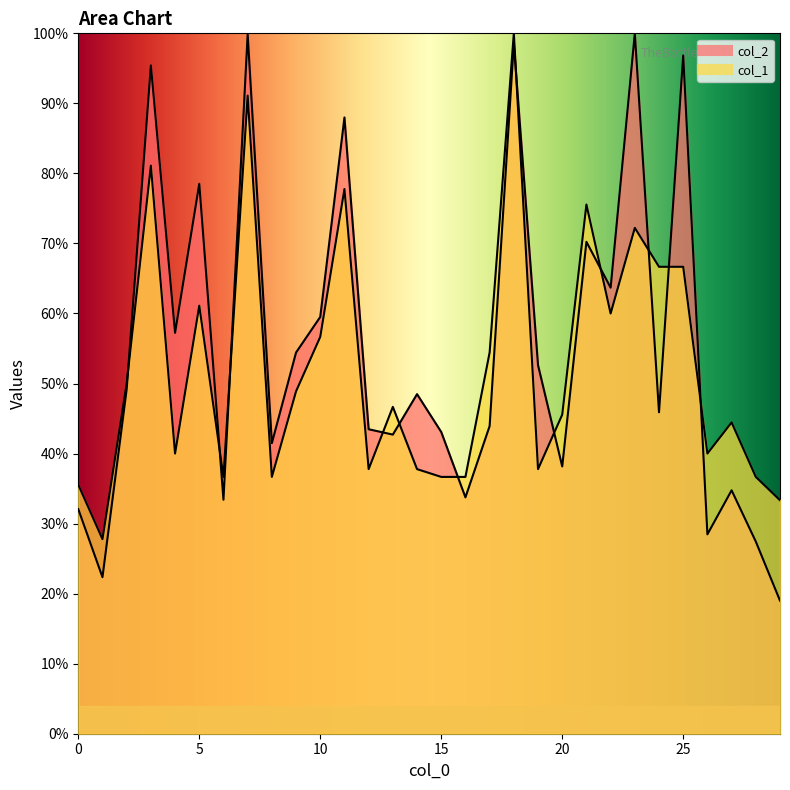

At which category is the sum across all series the highest?

18